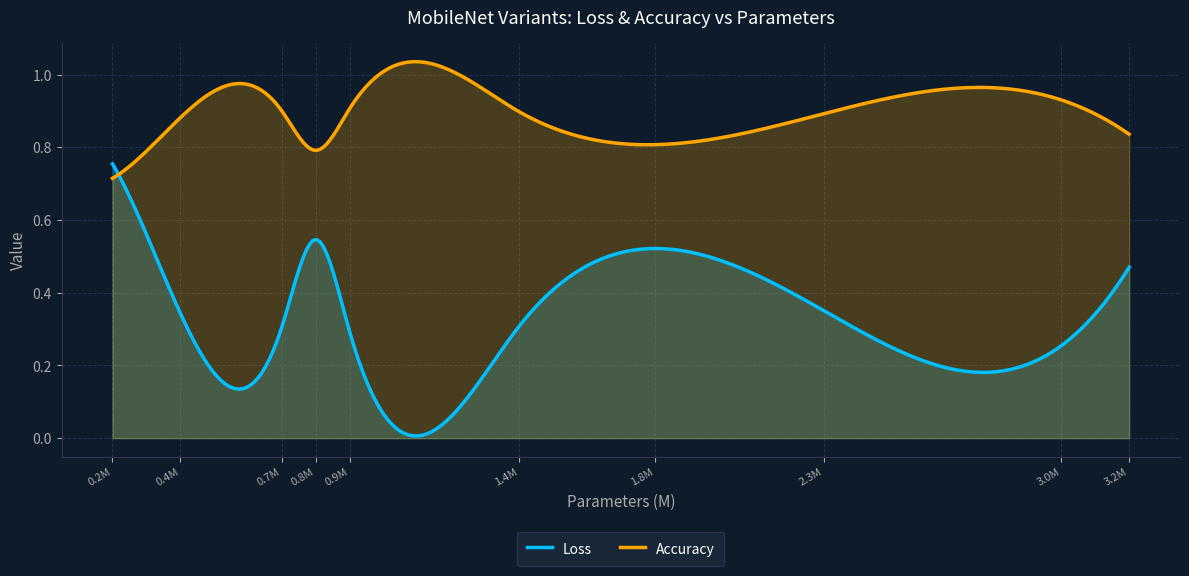

Which series has the largest range (max minus min)?

Loss